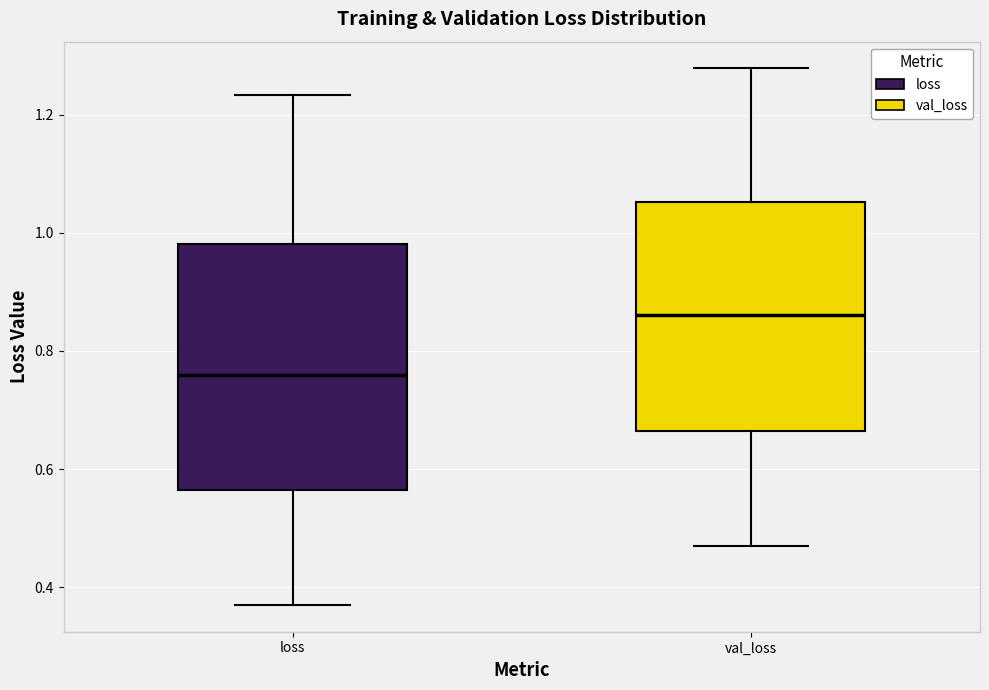

Reading left to right, transcribe this box plot: for each box, give where its median line is, the range the box spans, and where its two whiskers end, as read against the y-axis. The values are not printed on the chart, so give them approximately, as read against the axis.

loss: median 0.76, box 0.56 to 0.98, whiskers 0.38 to 1.24
val_loss: median 0.86, box 0.66 to 1.06, whiskers 0.48 to 1.28